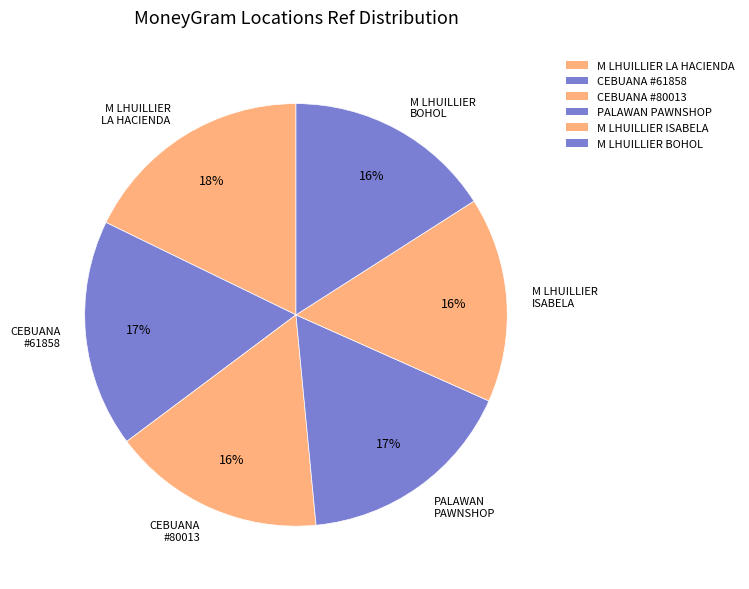

To the nearest percent, what is the average slice percentage?

17%